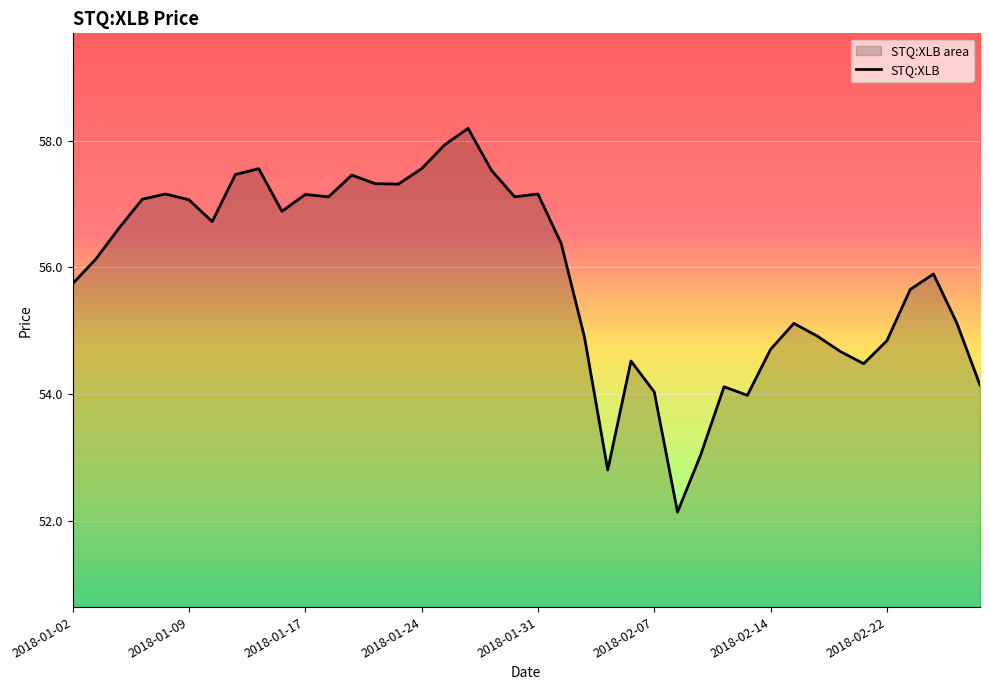

Read the value at 2018-02-14.

54.7